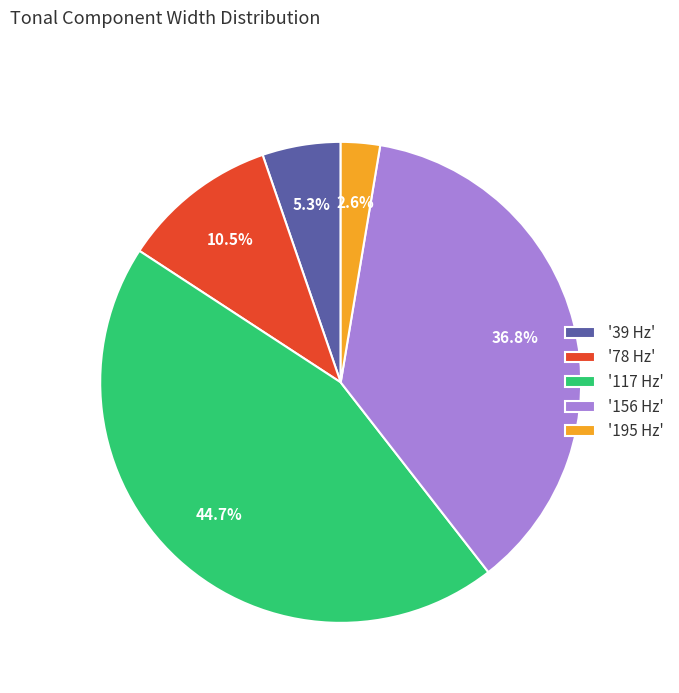

Which has a higher value, '156 Hz' or '117 Hz'?

'117 Hz'